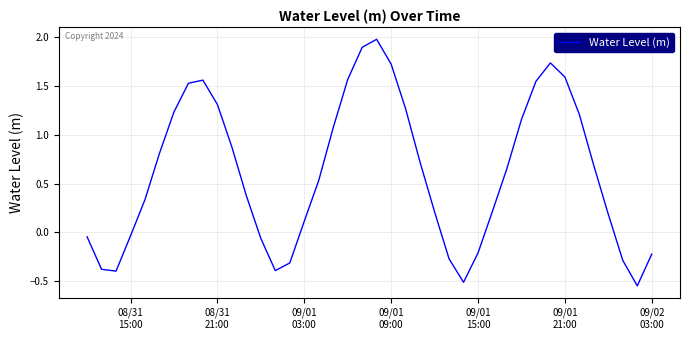

What is the difference between the maximum and minimum values?

2.5